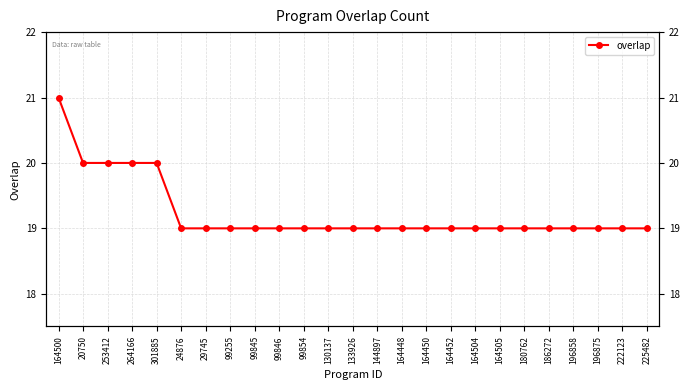

What is the value of the 2nd point from the left?

20